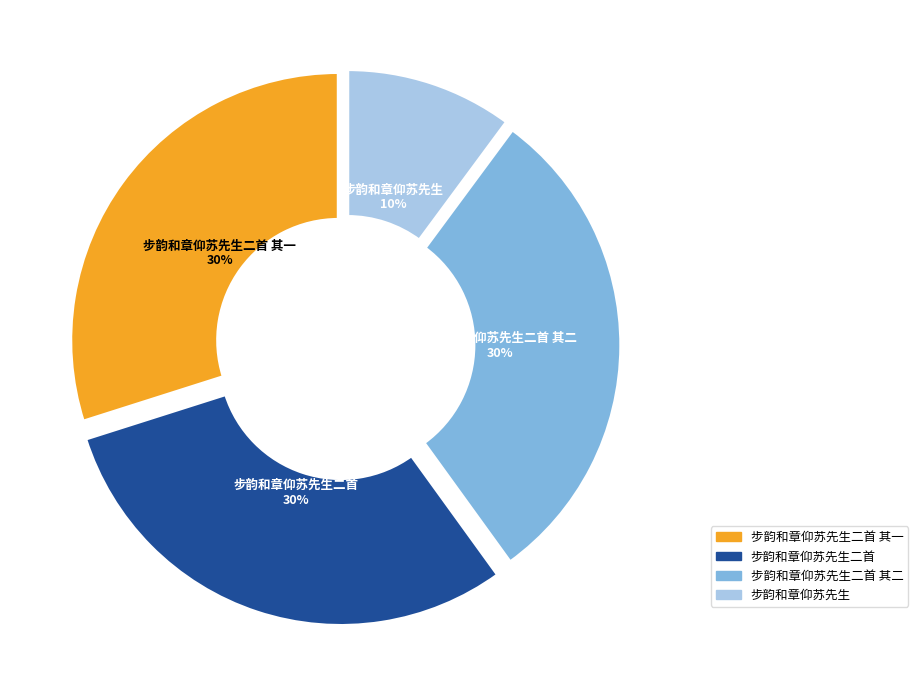

To the nearest percent, what portion does 步韵和章仰苏先生二首 其二 represent?

30%